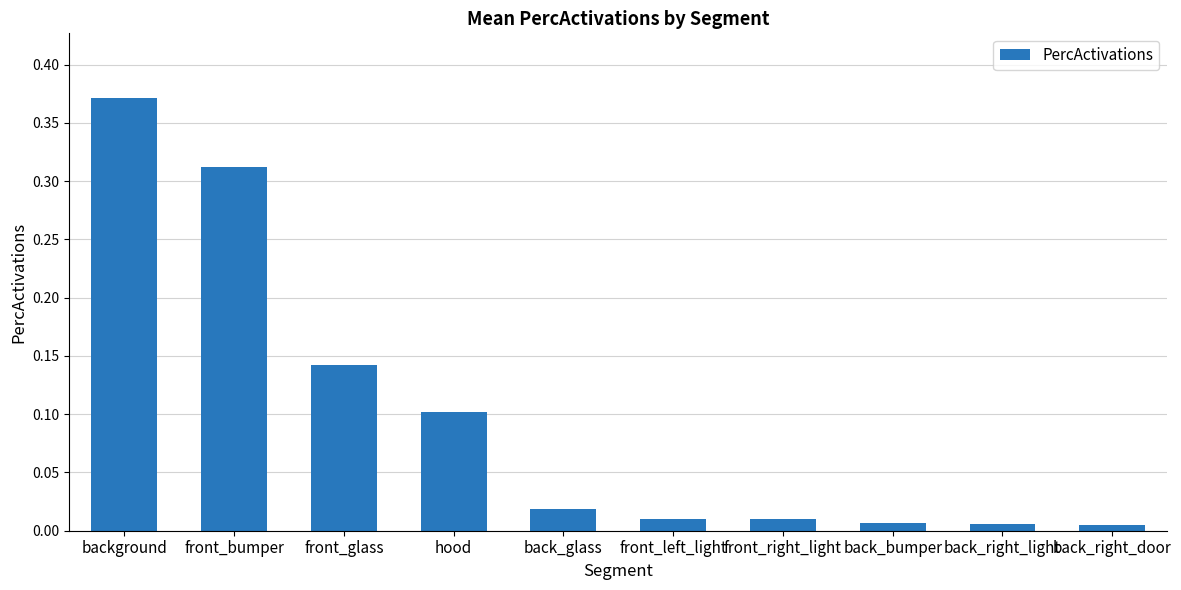

What is the label of the 3rd bar from the left?

front_glass